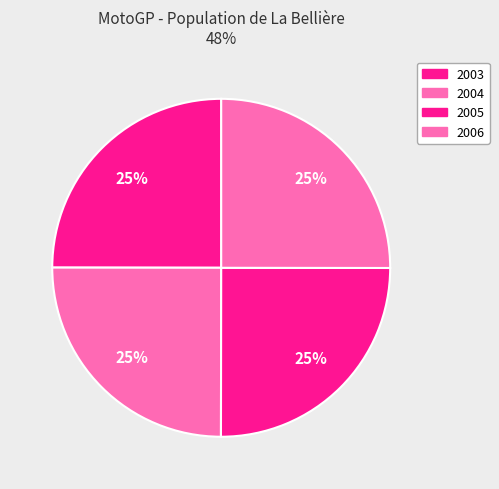

To the nearest percent, what portion does 2003 represent?

25%